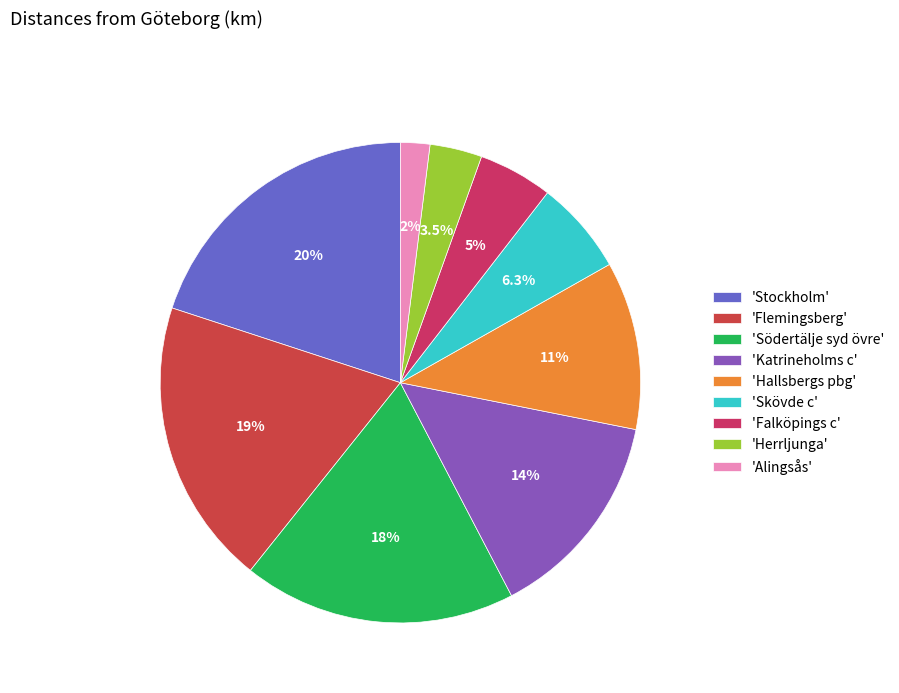

To the nearest percent, what is the difference between the largest and smallest slice percentages?

18%